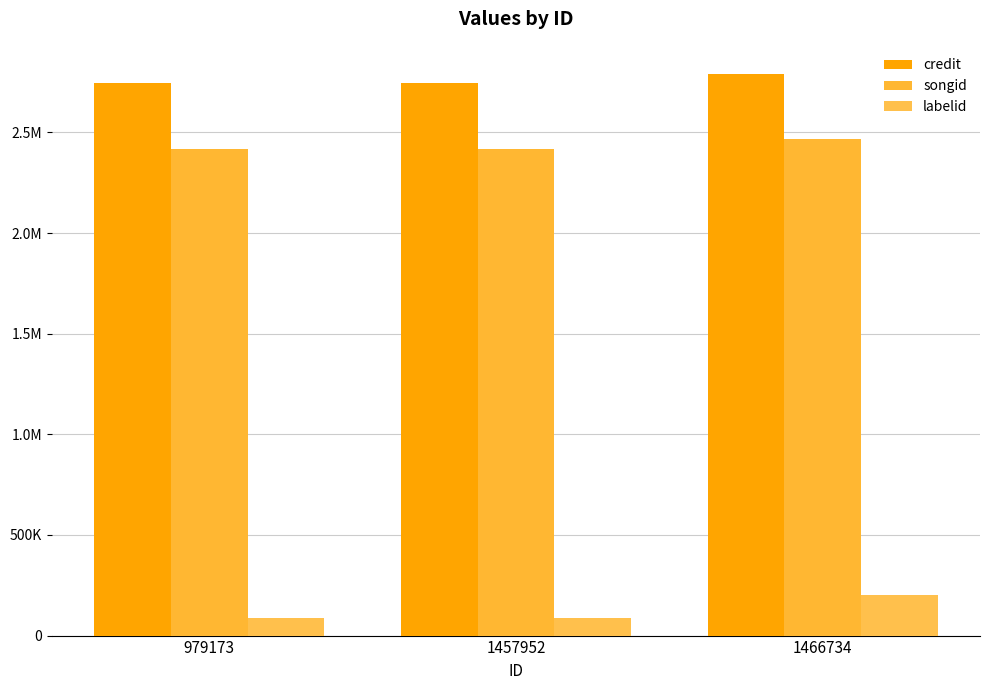

Are the bars grouped side by side (vs. stacked)?

Yes